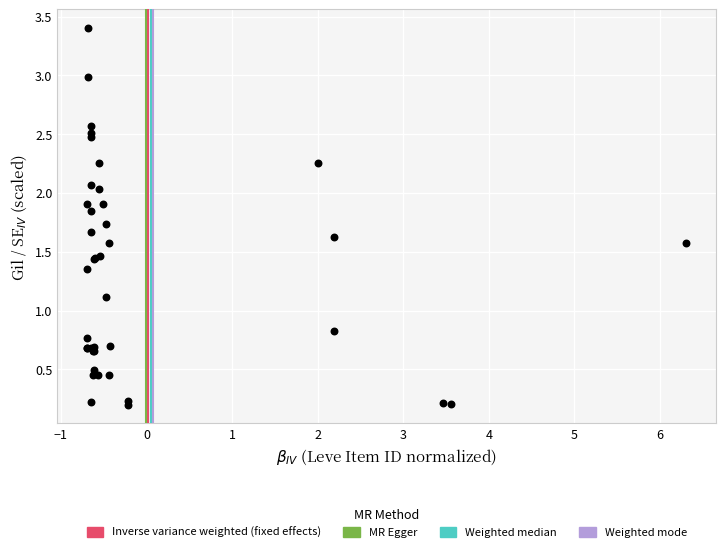

What Y value in the scatter plot is closest to 1?

1.1